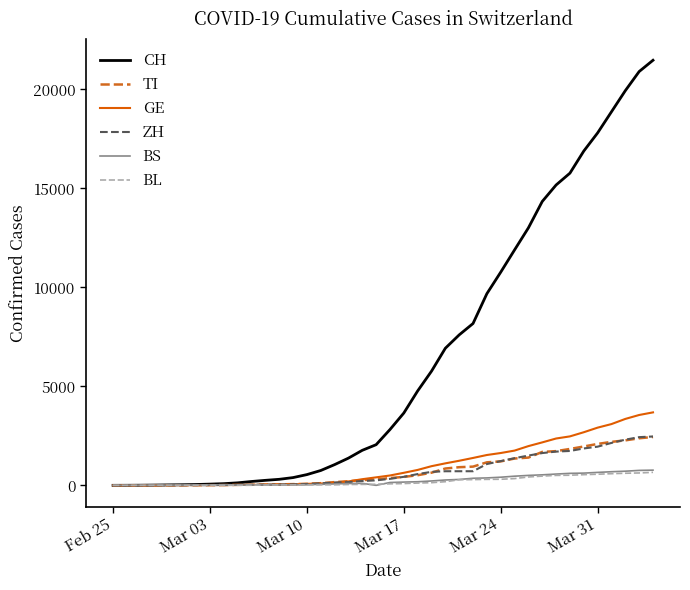

What is the maximum value shown in the chart?

21470